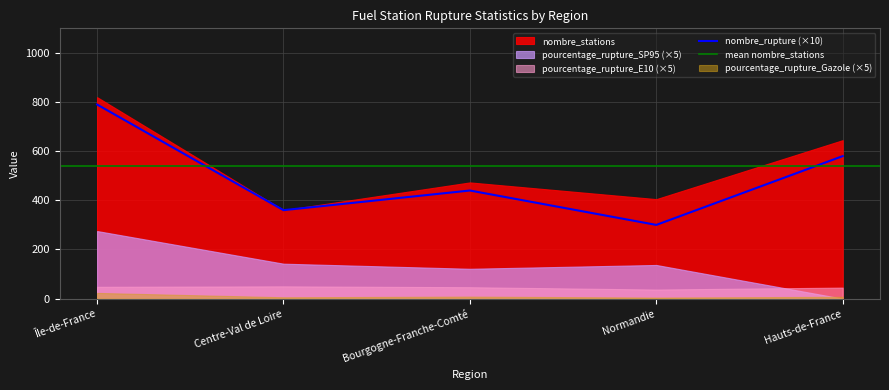

How many intersections are there between pourcentage_rupture_Gazole and pourcentage_rupture_SP95?

1